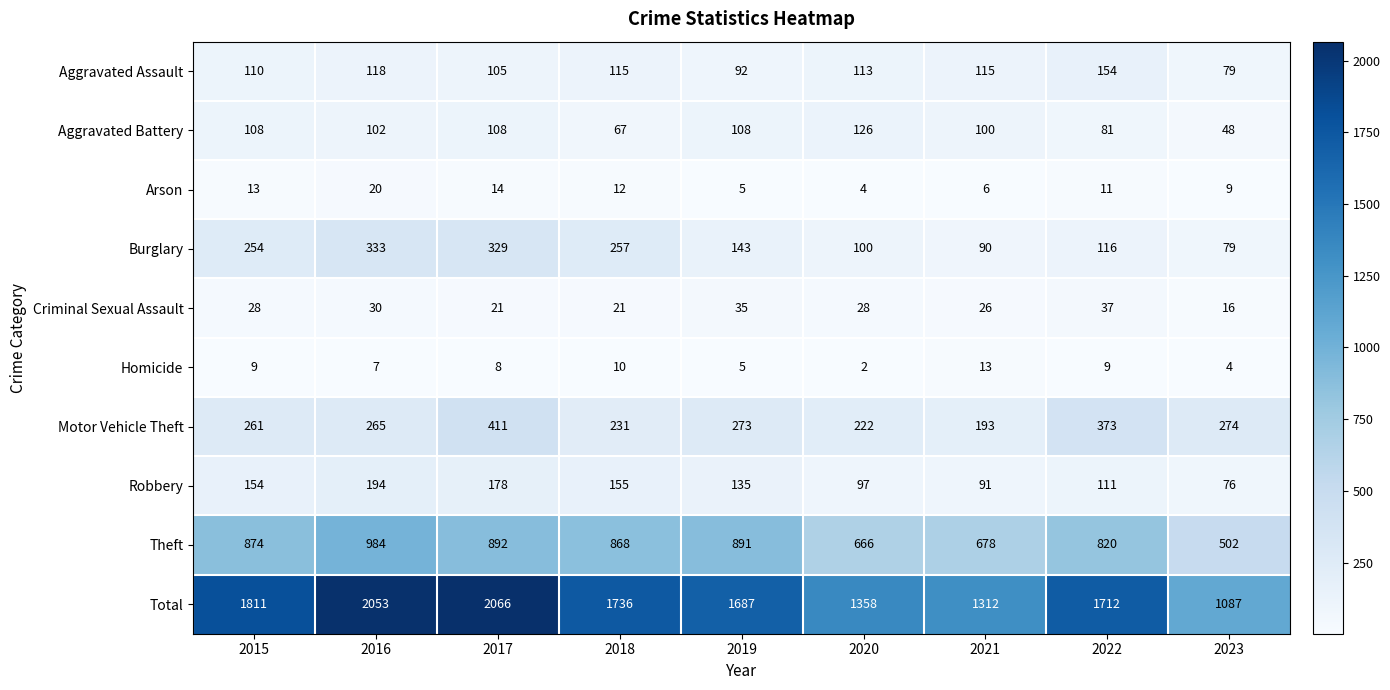

Which category has the highest value across all series?

2017